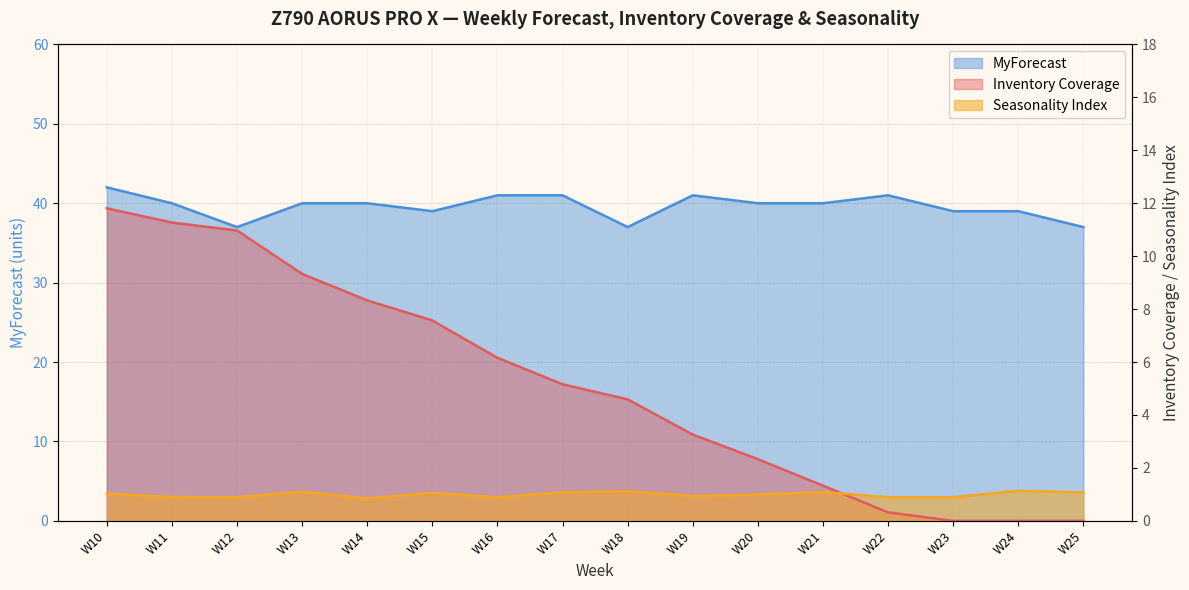

In Seasonality Index, how many points are lower than both neighbors (excluding endpoints)?

4